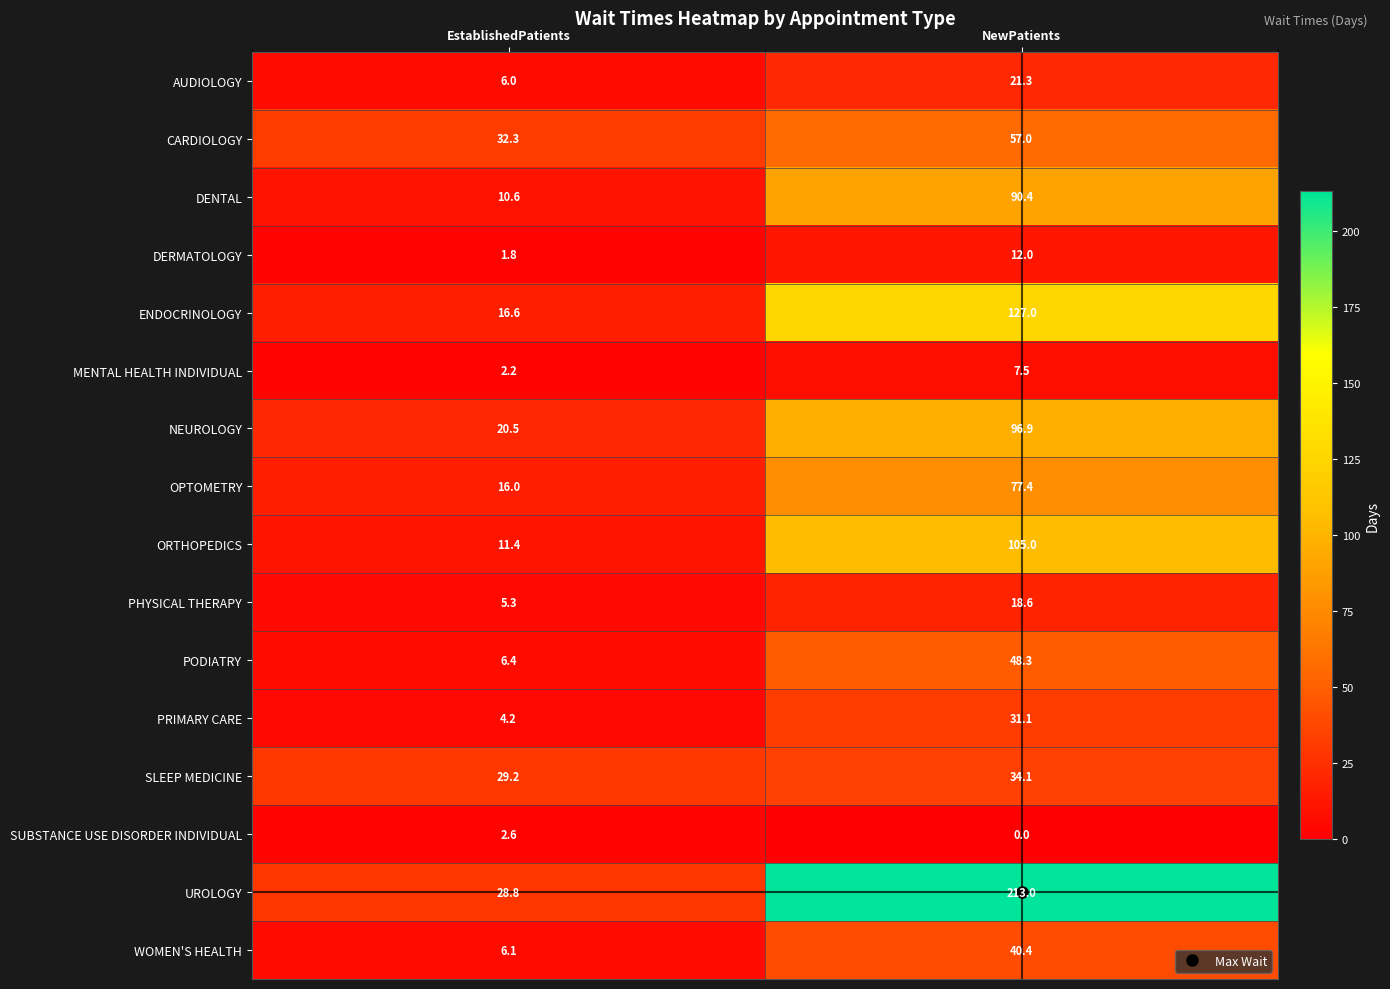

Which series has the largest total across all categories?

UROLOGY